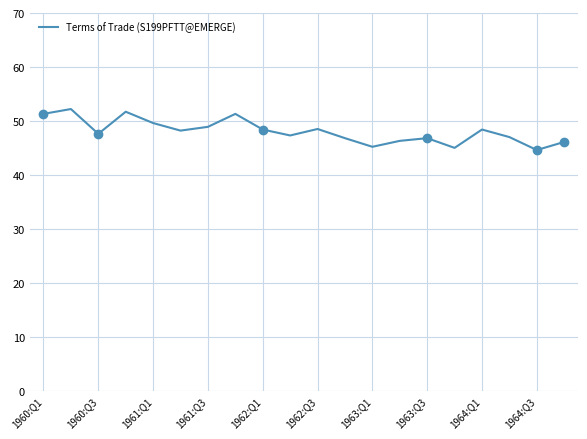

What is the smallest value displayed?

44.6